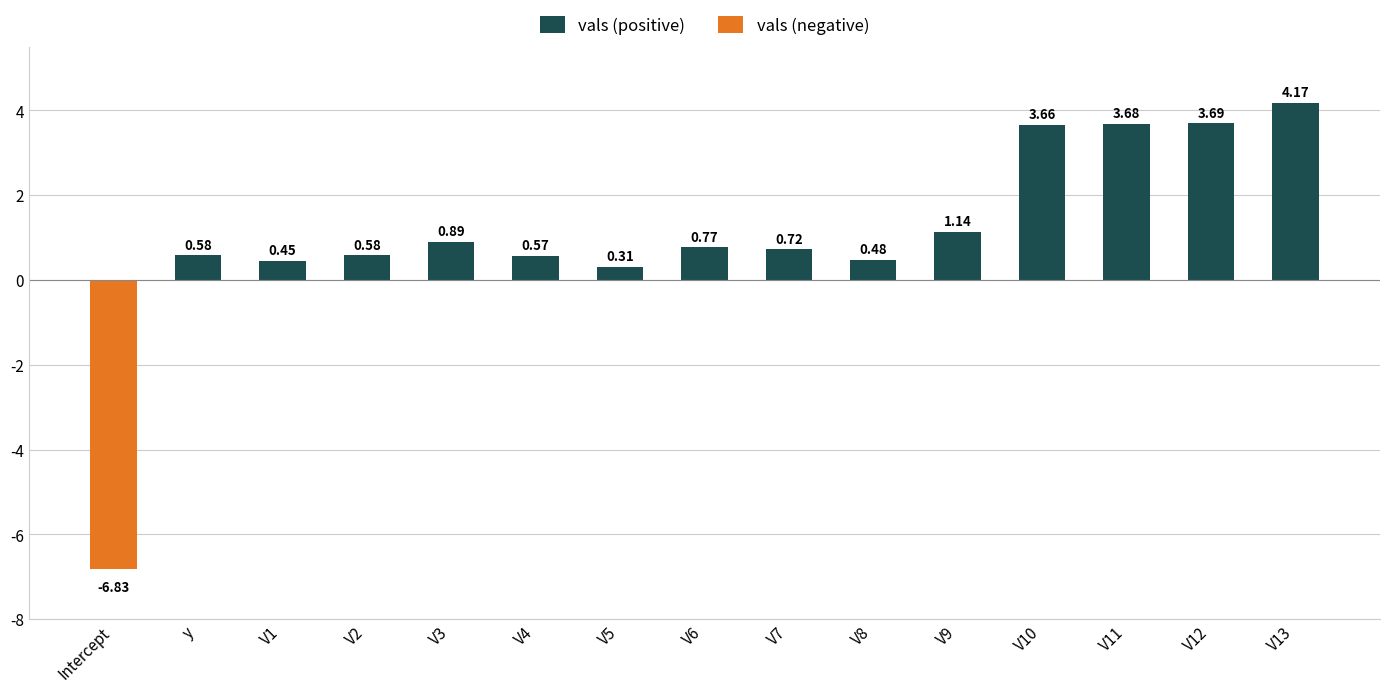

What is the difference between the maximum and minimum values in the vals (positive) series?

3.9